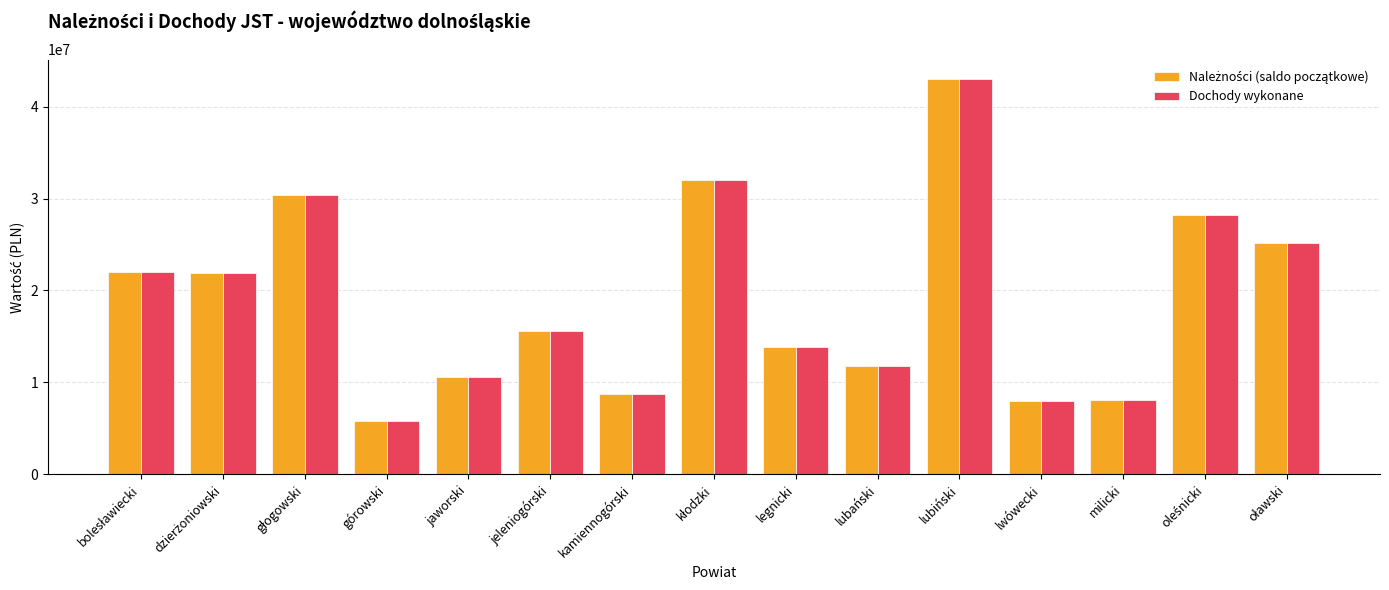

What is the smallest value displayed?

5783360